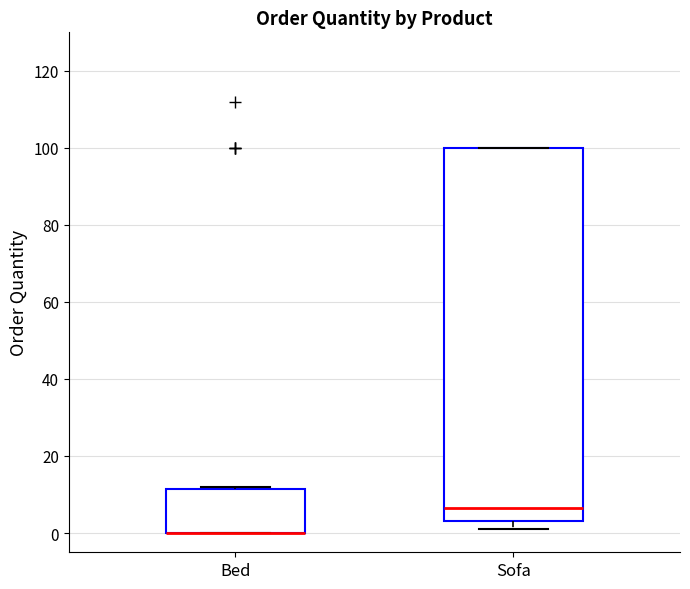

Reading left to right, transcribe this box plot: for each box, give where its median line is, the range the box spans, and where its two whiskers end, as read against the y-axis. The values are not printed on the chart, so give them approximately, as read against the axis.

Bed: median 0 (drawn on the box's lower edge), box 0 to 12, whiskers 0 to 12
Sofa: median 6, box 4 to 100, whiskers 2 to 100